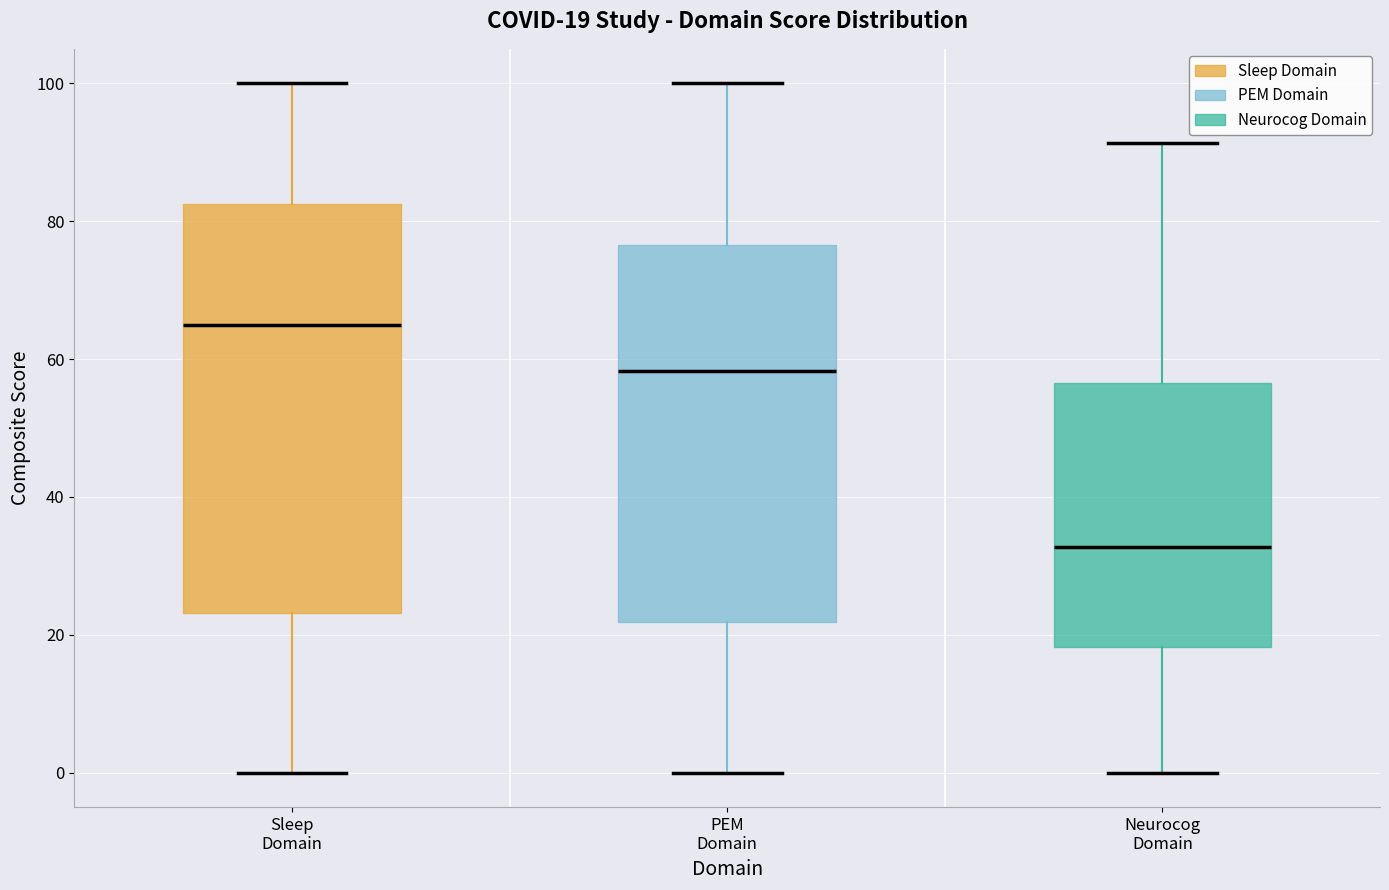

Which box's median line is the highest?

Sleep Domain